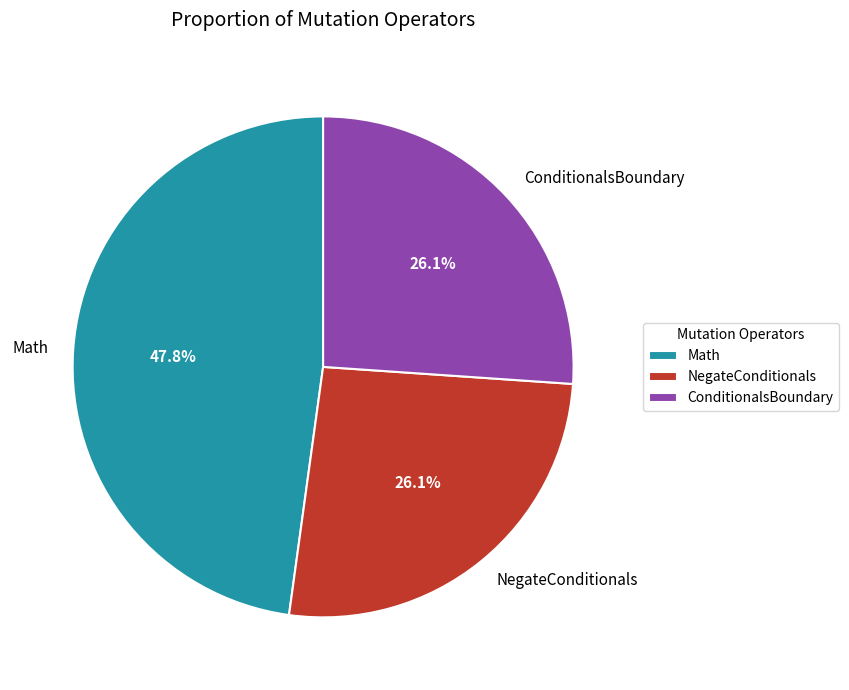

How many slices are in this pie chart?

3